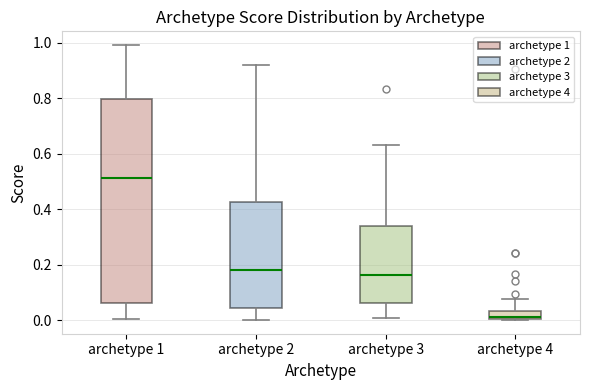

Which box is the tallest, from its lower edge to its upper edge?

archetype 1